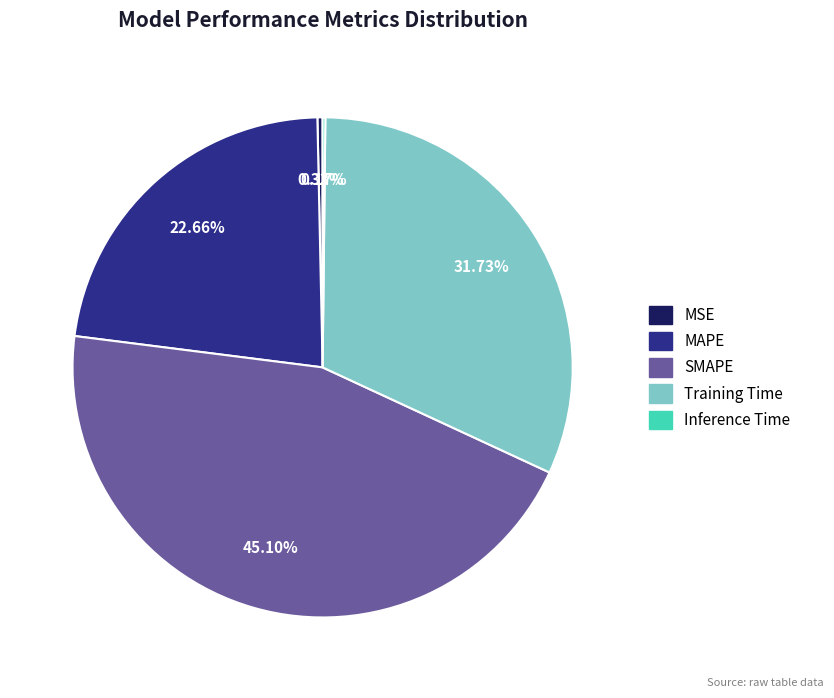

Which category has the biggest portion of the pie?

SMAPE